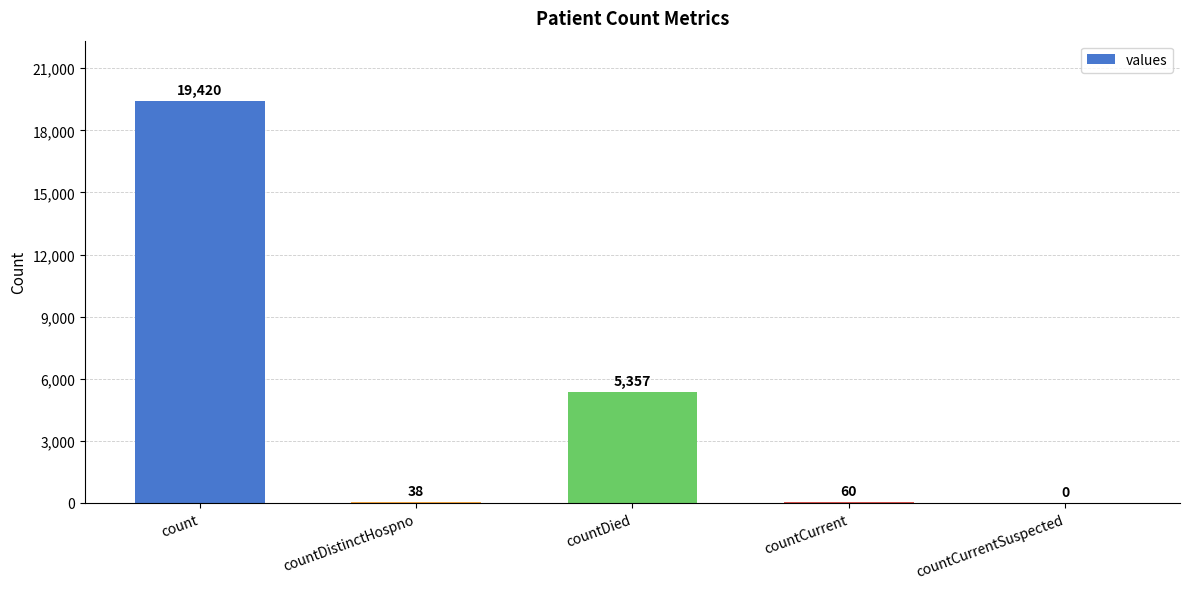

What is the maximum value shown in the chart?

19420